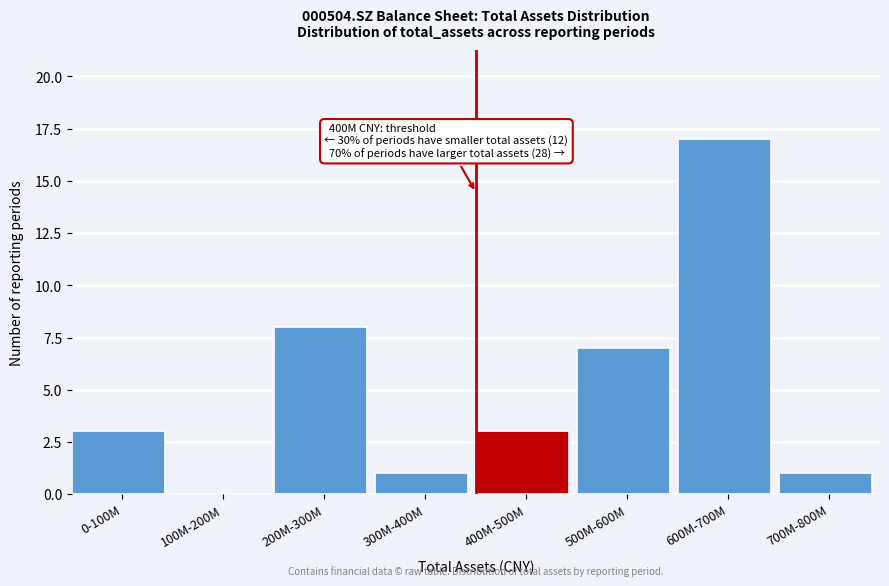

Reading left to right, list all the values displayed in this chart.

0-100M=3	100M-200M=0	200M-300M=8	300M-400M=1	400M-500M=3	500M-600M=7	600M-700M=17	700M-800M=1